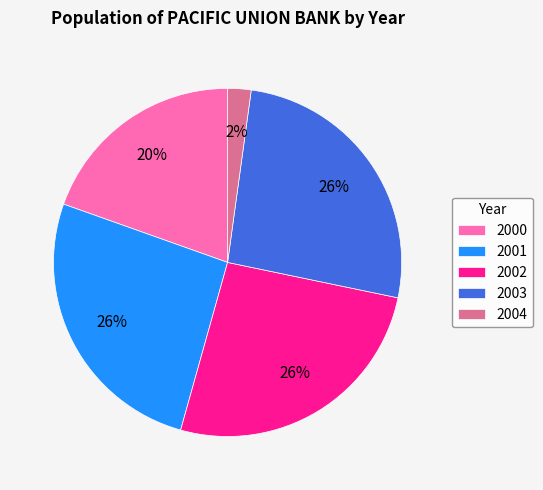

Approximately how many times larger is the value at 2001 compared to 2000?

1.3